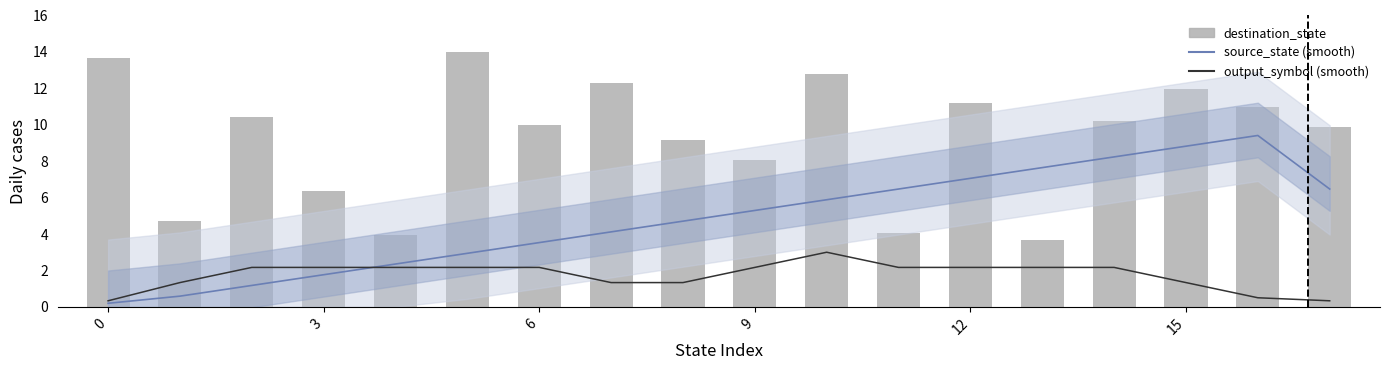

What are all the series names shown in the legend?

source_state (smooth), output_symbol (smooth), destination_state